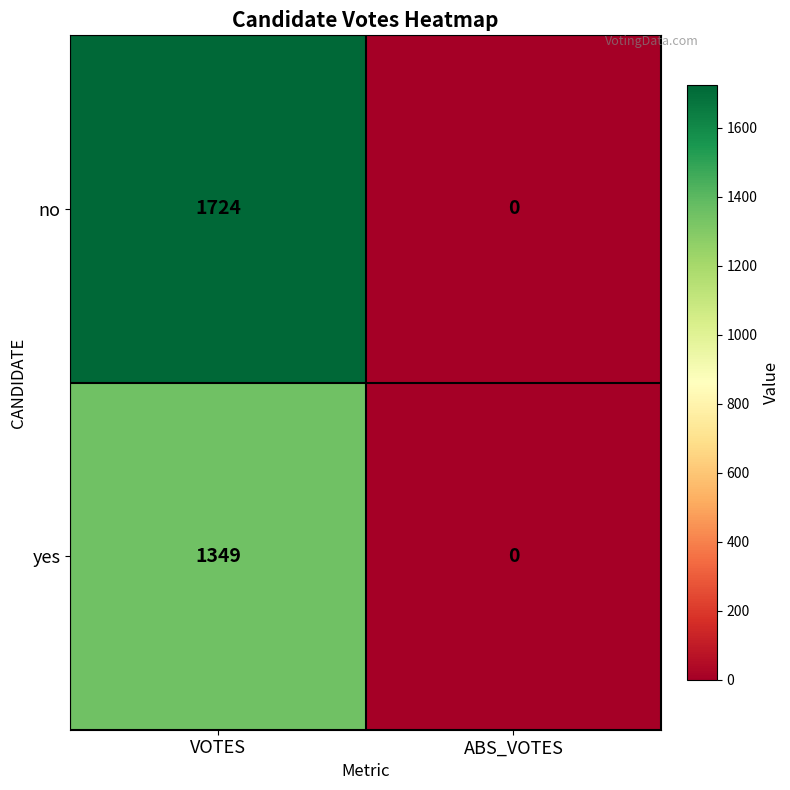

What is the sum of all no values?

1724